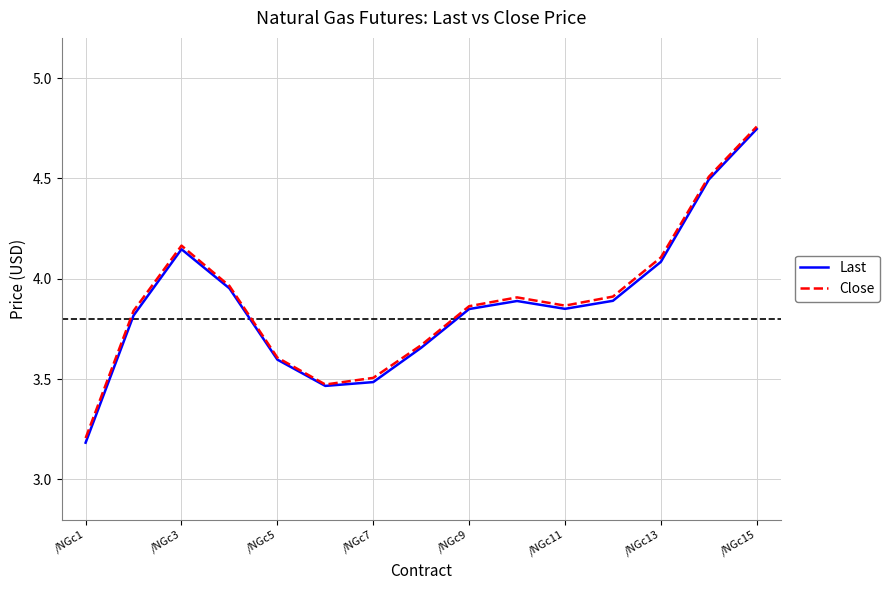

True or false: Last has more than 0 points higher than both neighbors.

True